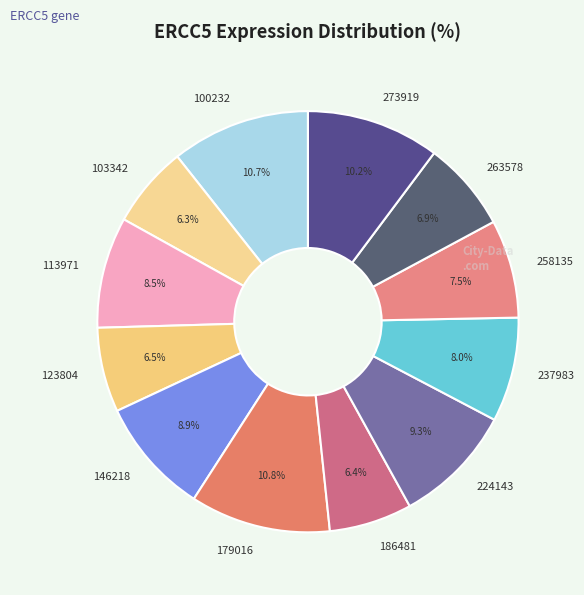

To the nearest percent, what is the difference between the 224143 and 103342 slice percentages?

3%